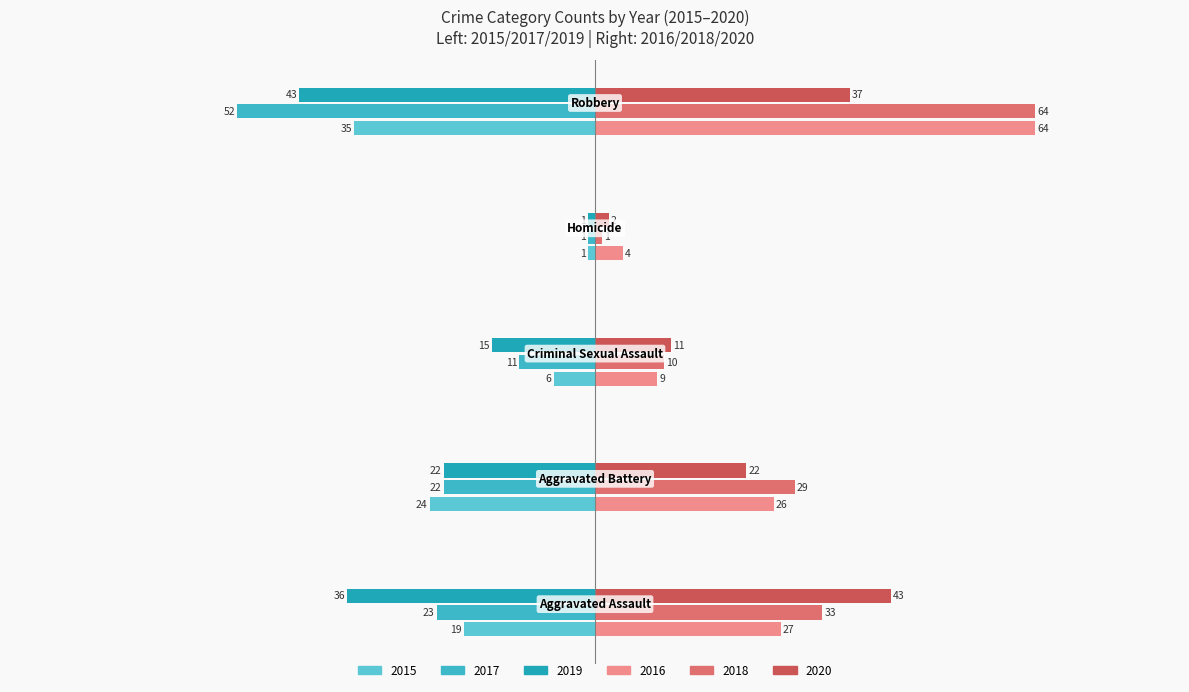

At which category is the sum across all series the highest?

Robbery